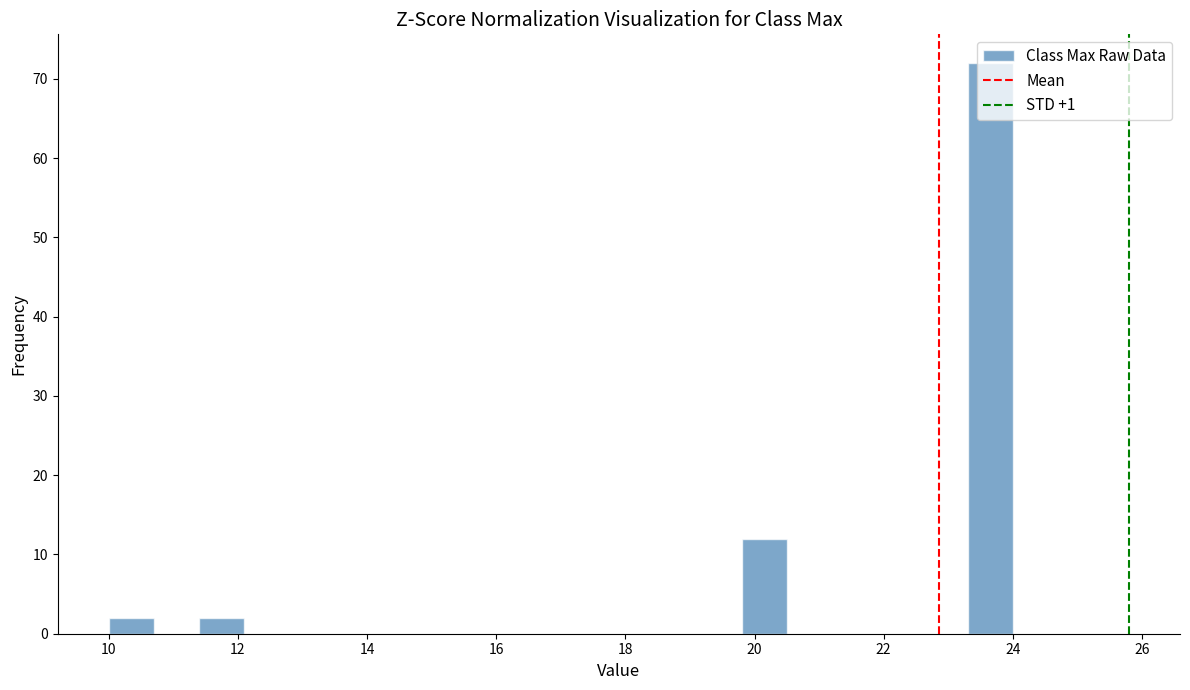

Read against the x-axis, roughly where is the centre of the tallest bar?

23.6